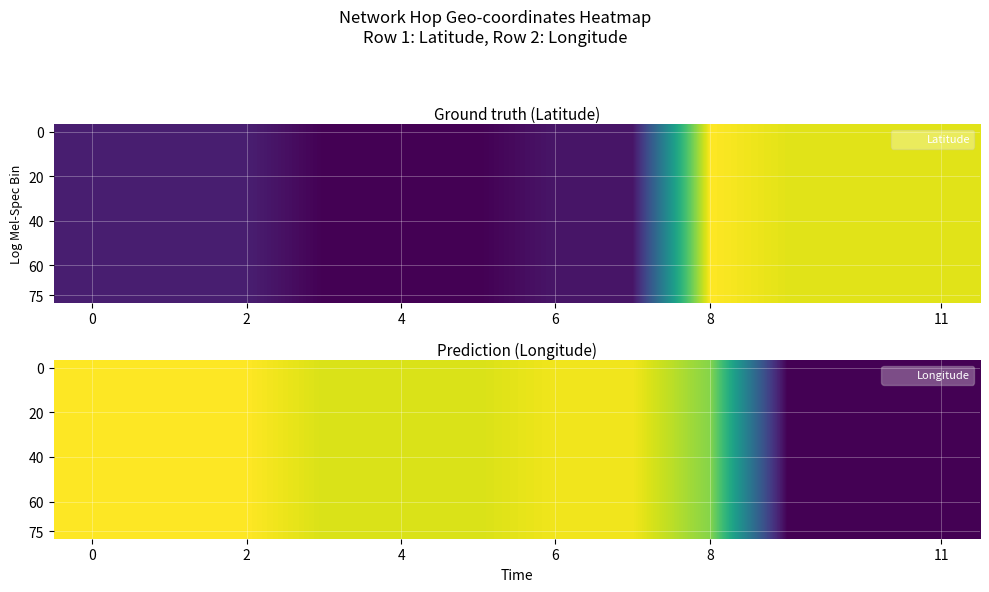

How many categories are shown in the chart?

12